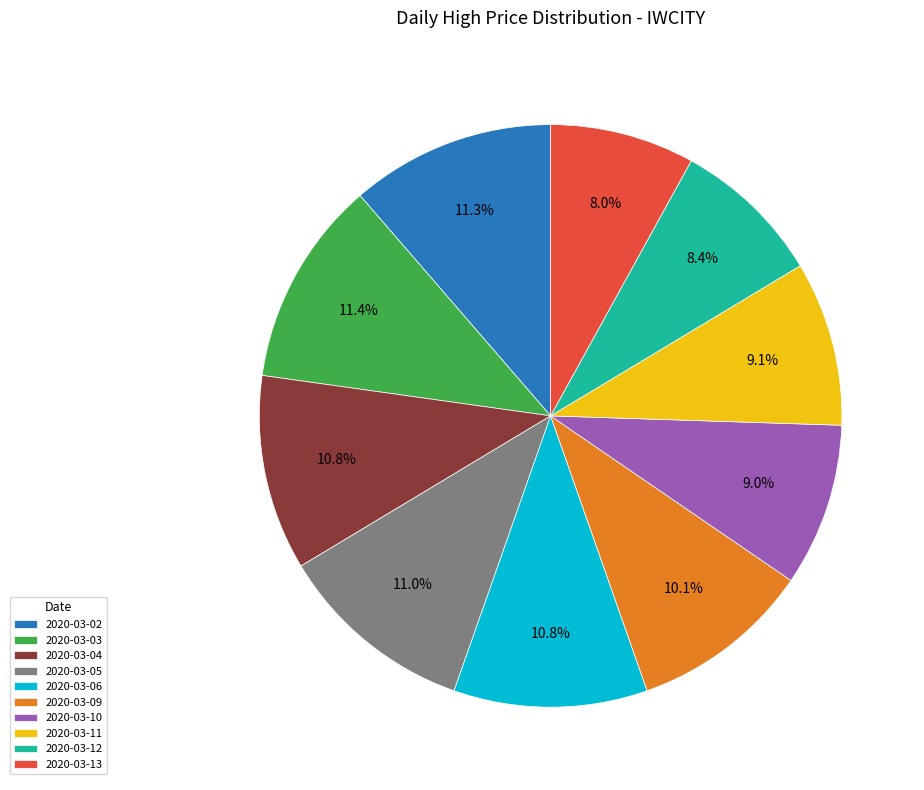

Is the sum of 2020-03-06 and 2020-03-02 greater than half?

No